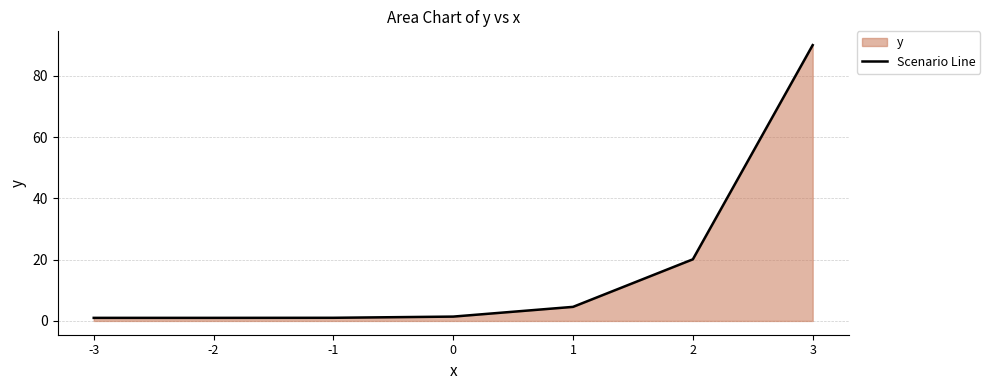

The chart shows a value of 1.0 at -2. True or false?

True